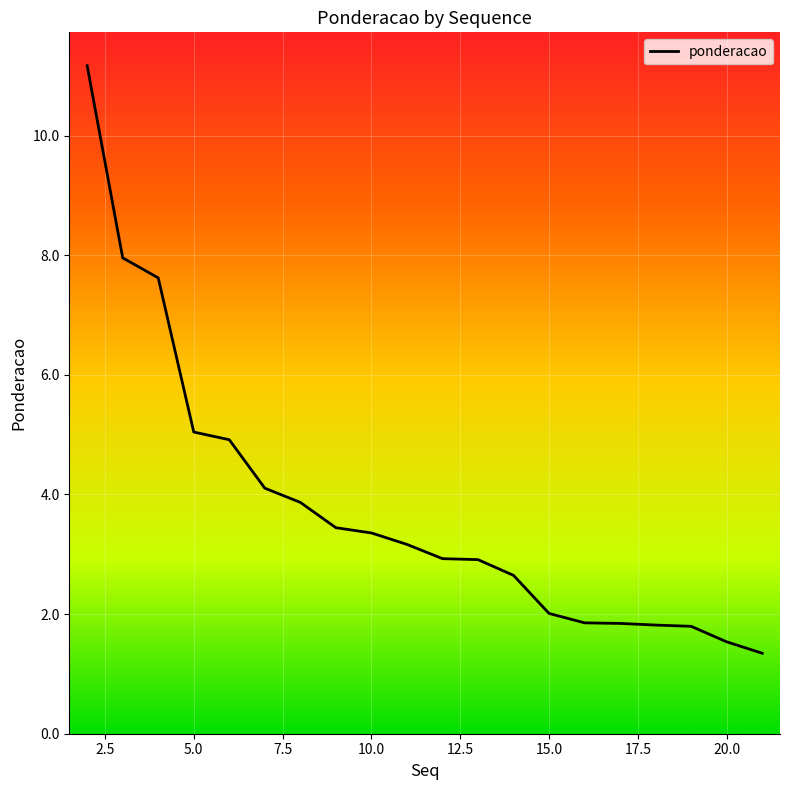

What is the difference between the maximum and minimum values?

9.8